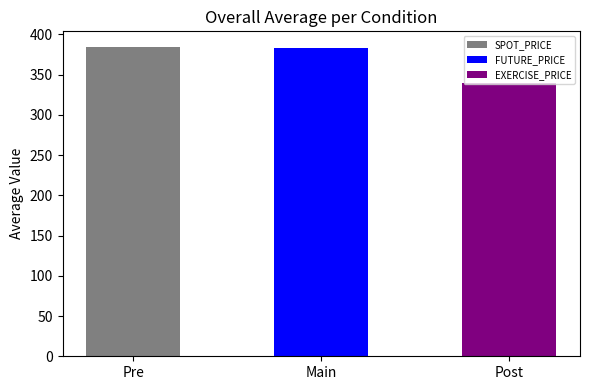

What is the difference between the maximum and minimum values?

44.7